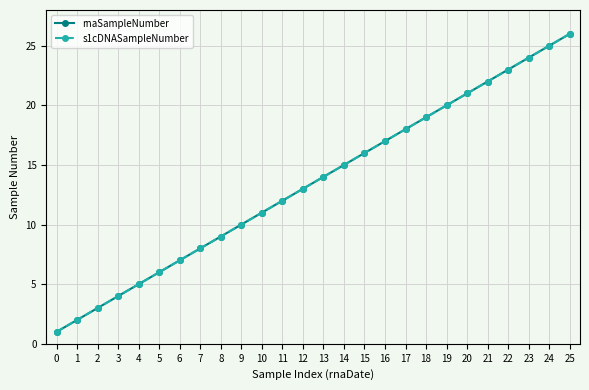

Is this an area chart (filled region under the line)?

No